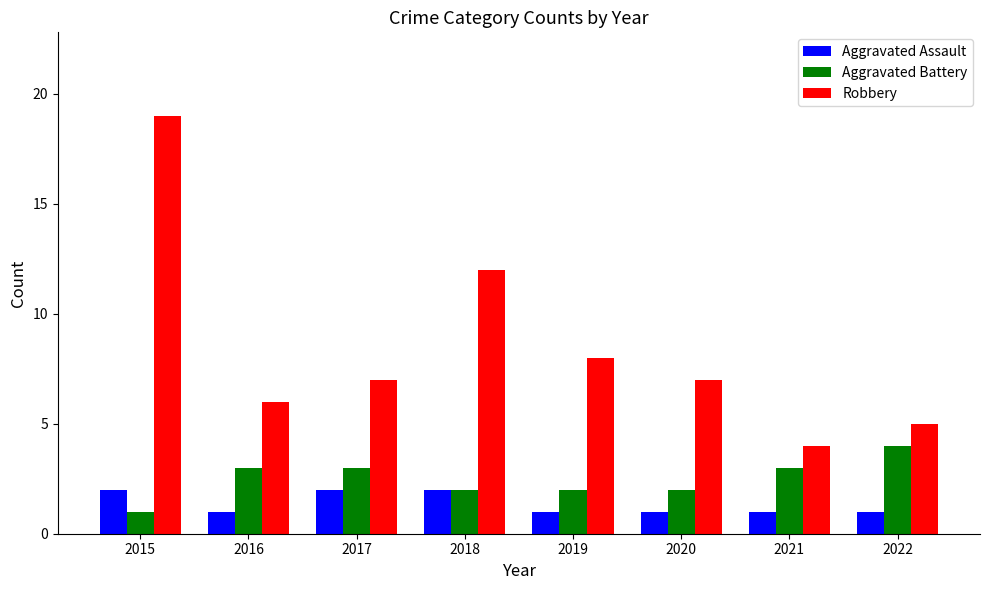

List the series in order of their overall mean, highest first.

Robbery, Aggravated Battery, Aggravated Assault